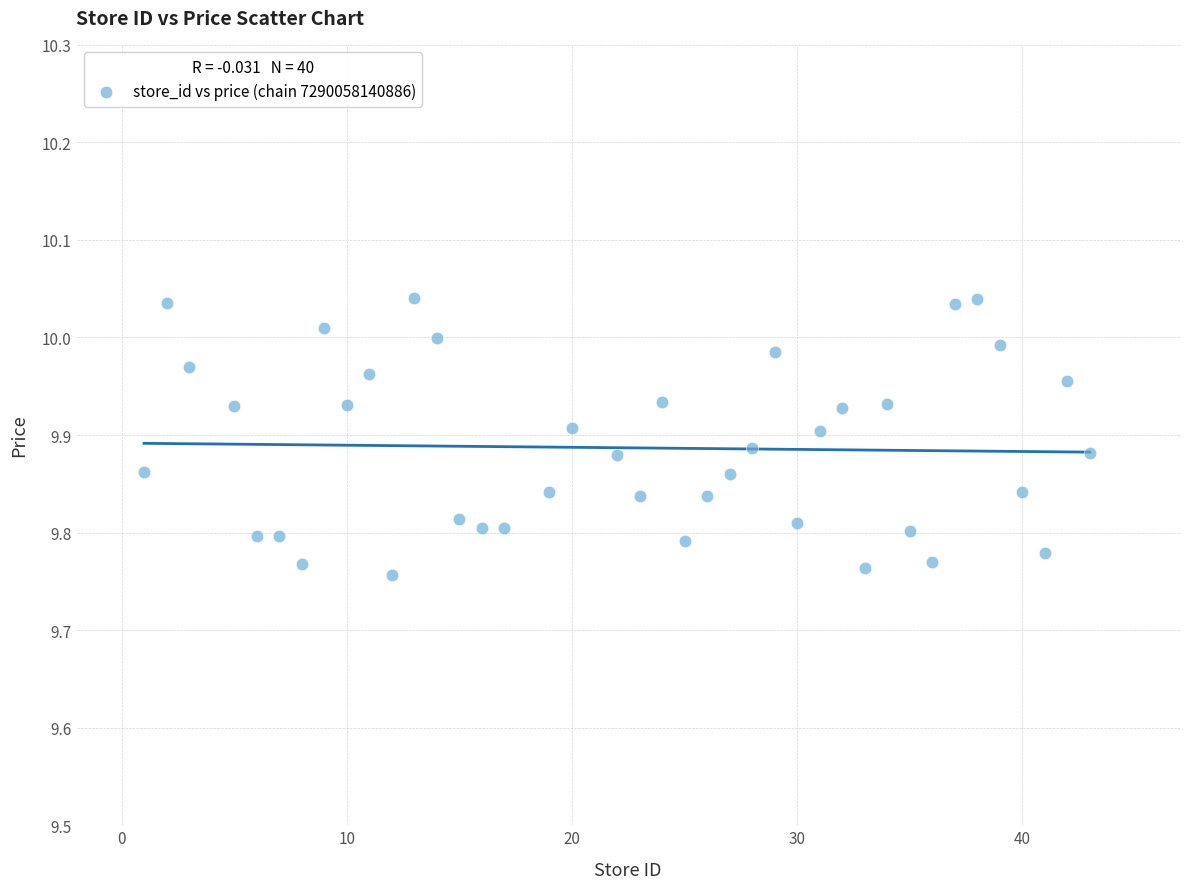

What is the range of X values (max minus min)?

42.0